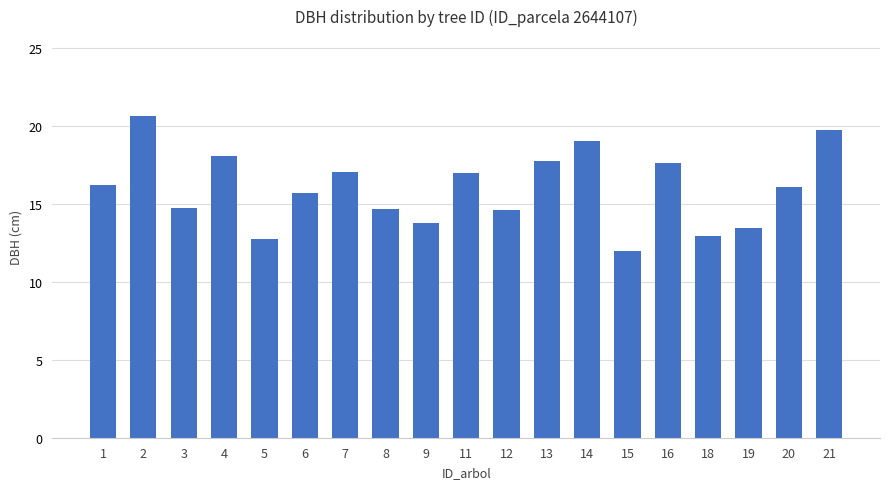

Read the value at 20.

16.1